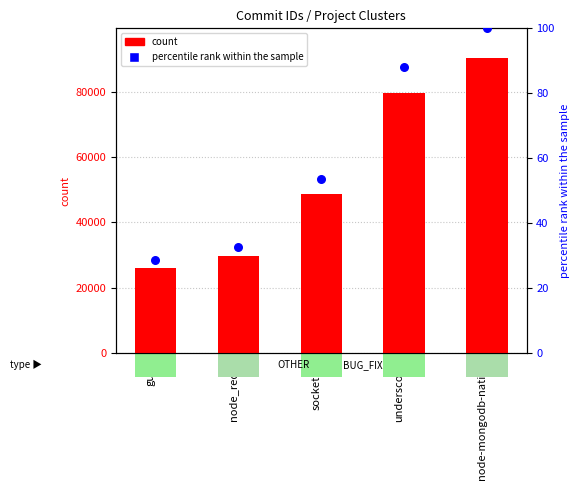

Which series has the widest spread of Y values?

count